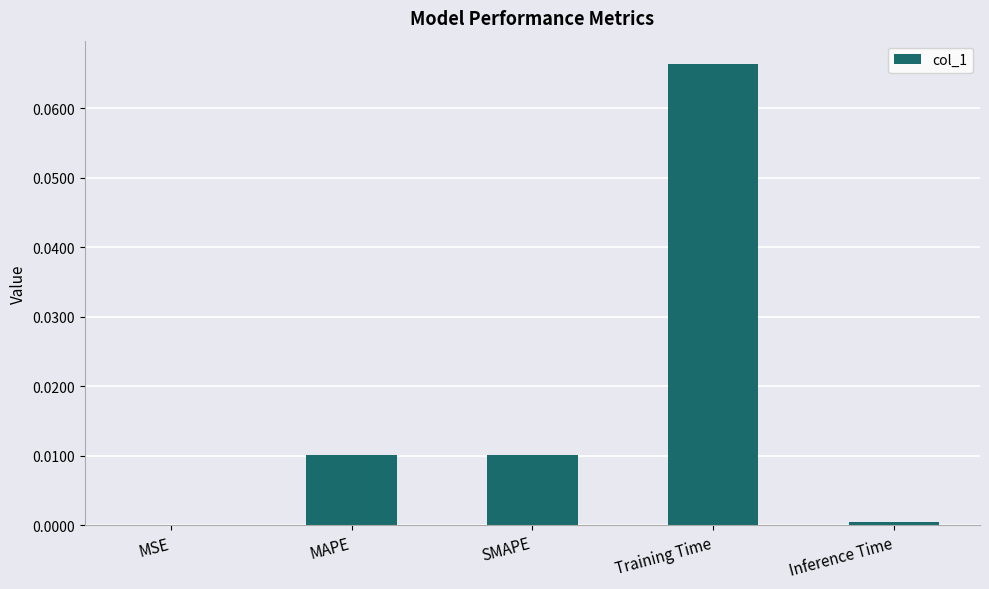

The chart shows a value of 0.0 at Inference Time. True or false?

True